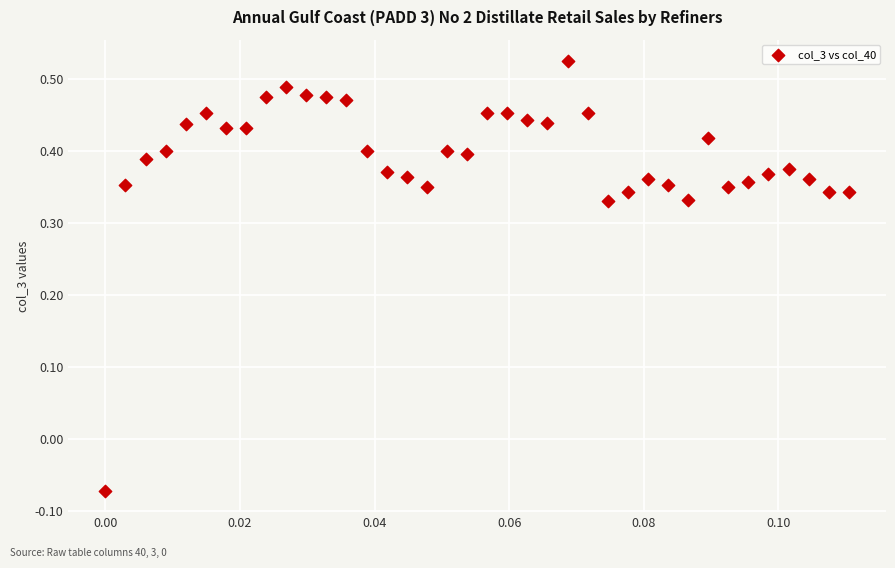

What is the range of Y values (max minus min)?

0.6